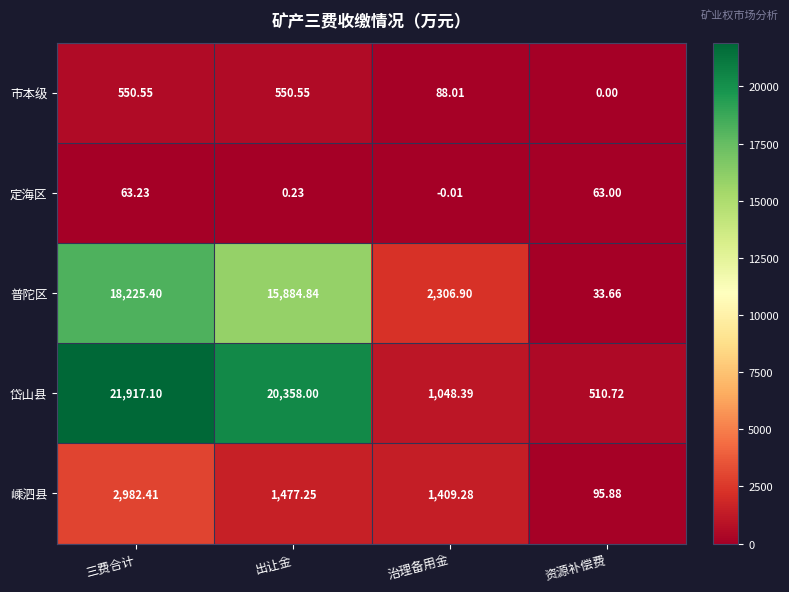

At how many categories does at least one series exceed 7118?

2